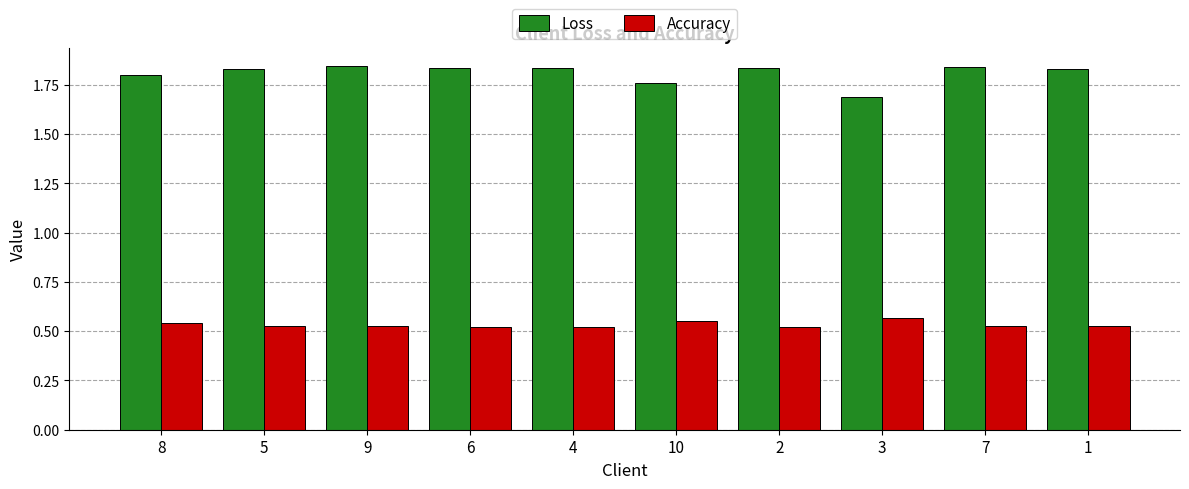

The Loss series shows 1.8 at 2. True or false?

True